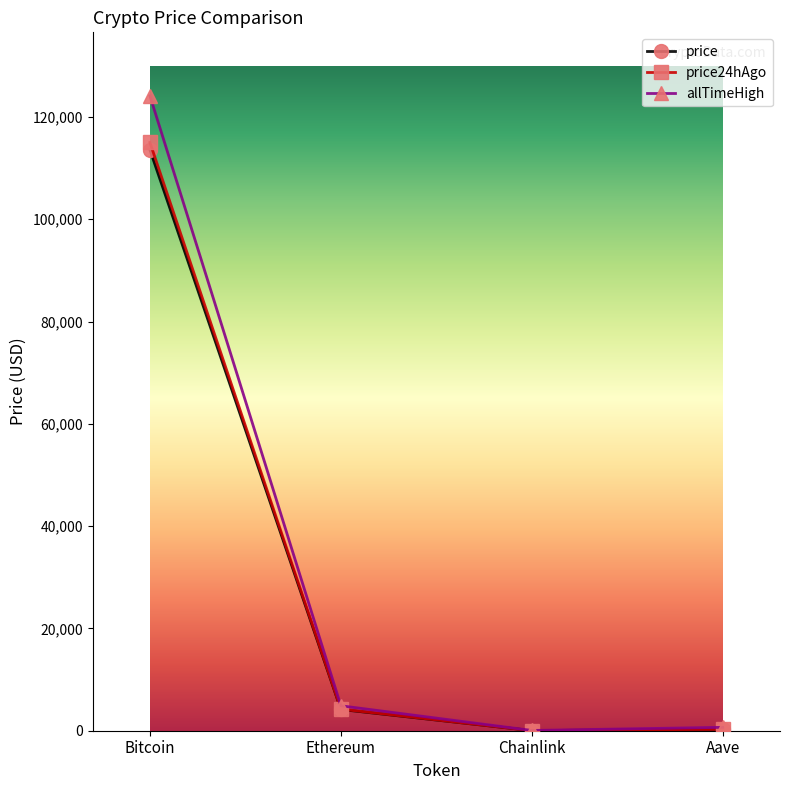

What are all the series names shown in the legend?

price, price24hAgo, allTimeHigh